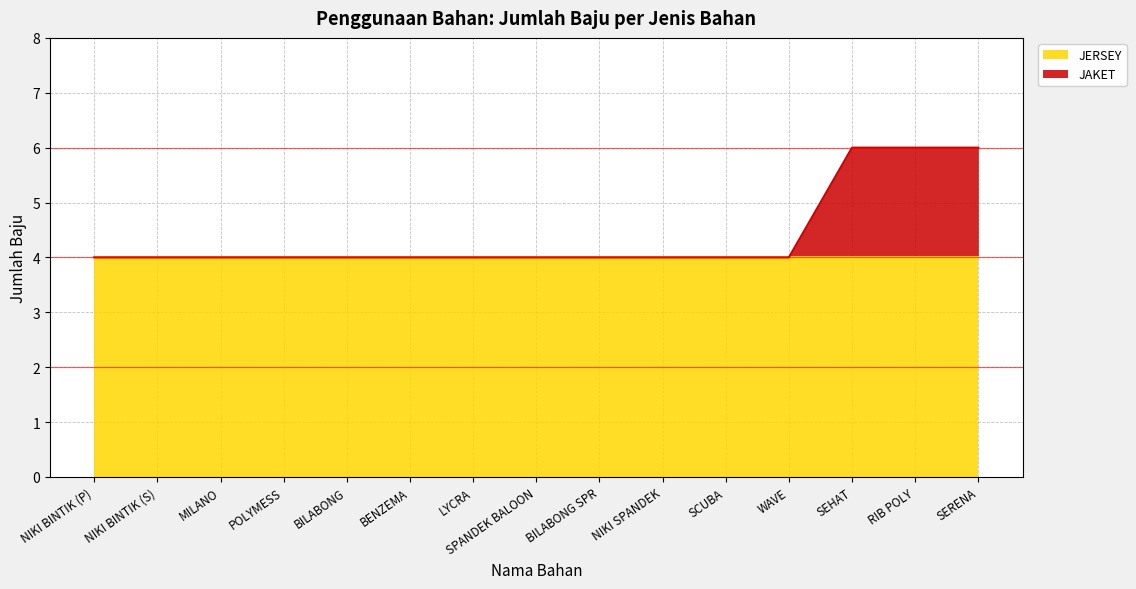

How many lines are shown in the chart?

2